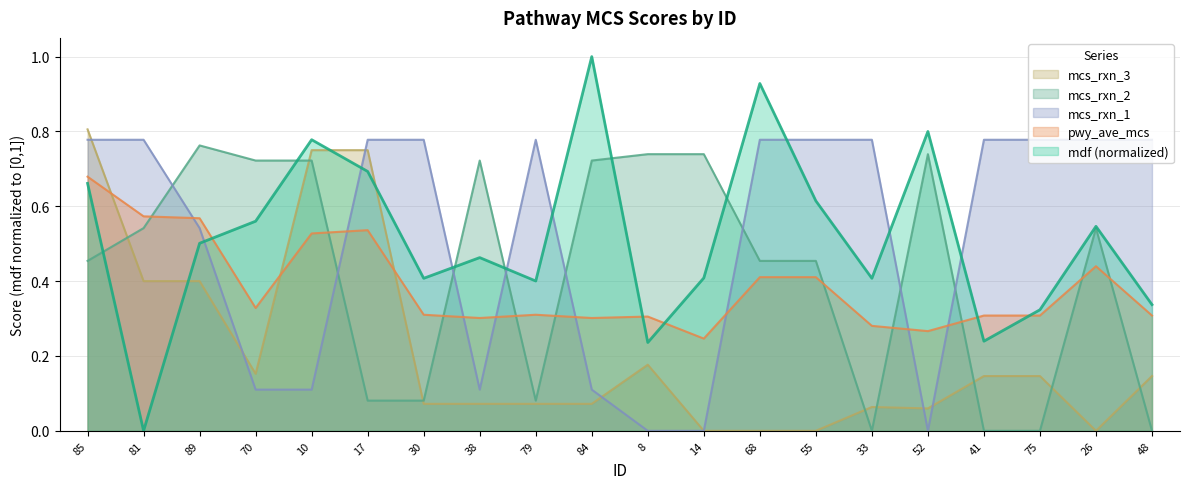

Which series has the largest total across all categories?

mcs_rxn_1